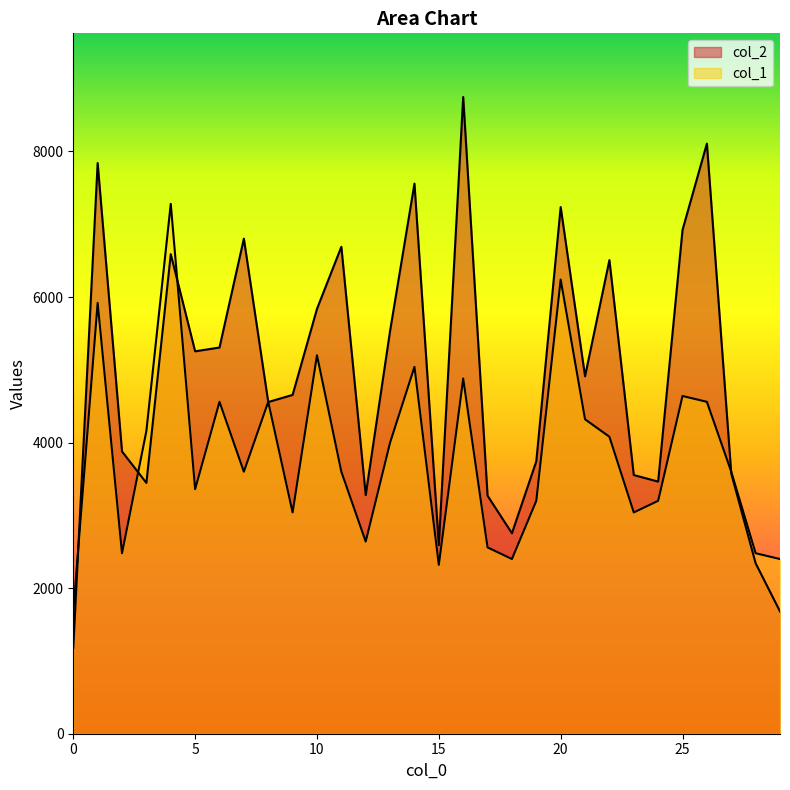

At how many categories does at least one series exceed 8227?

1